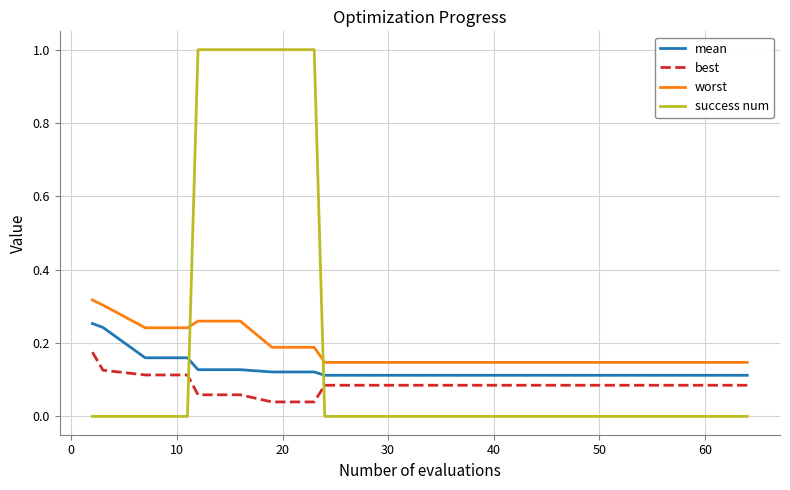

What is the difference between the maximum and minimum values in the success num series?

1.0